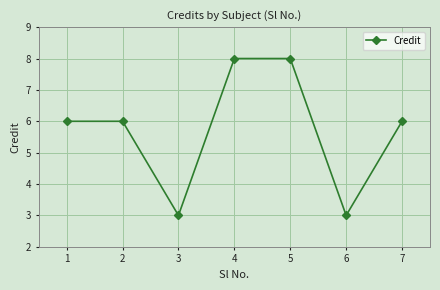

True or false: the data shows 2 at 6.

False